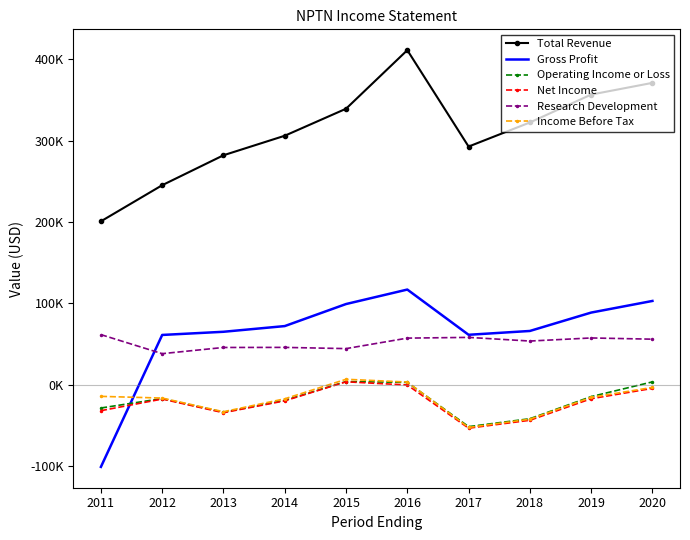

What is the difference between the second highest and second lowest values in the Net Income series?

43400